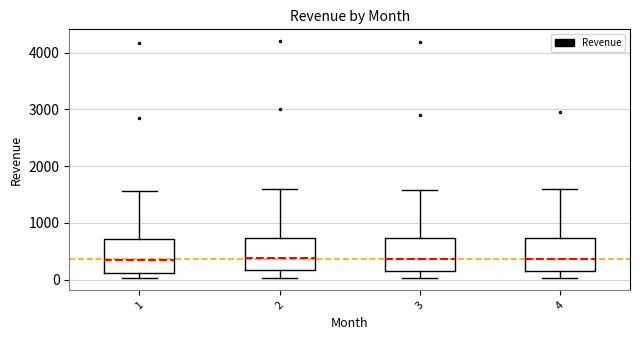

Reading left to right, read every box against the y-axis: the position of its median line, the range the box covers, and the ends of its whiskers. The values are not printed on the chart, so give them approximately, as read against the axis.

1: median 300, box 100 to 700, whiskers 0 to 1600
2: median 400, box 200 to 700, whiskers 0 to 1600
3: median 400, box 200 to 700, whiskers 0 to 1600
4: median 400, box 200 to 700, whiskers 0 to 1600